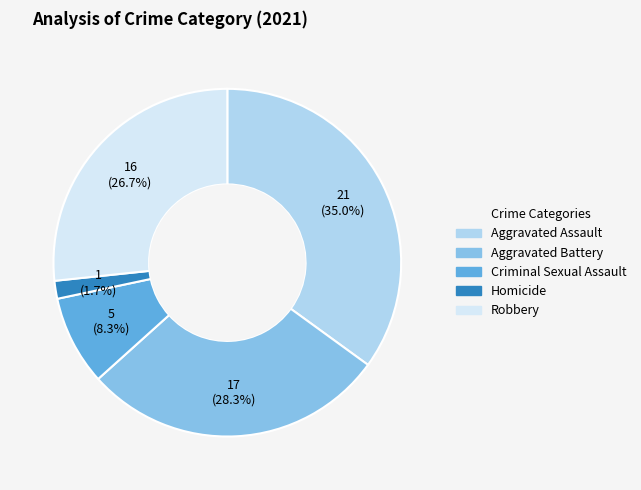

To the nearest percent, what is the combined percentage of Robbery and Aggravated Assault?

62%